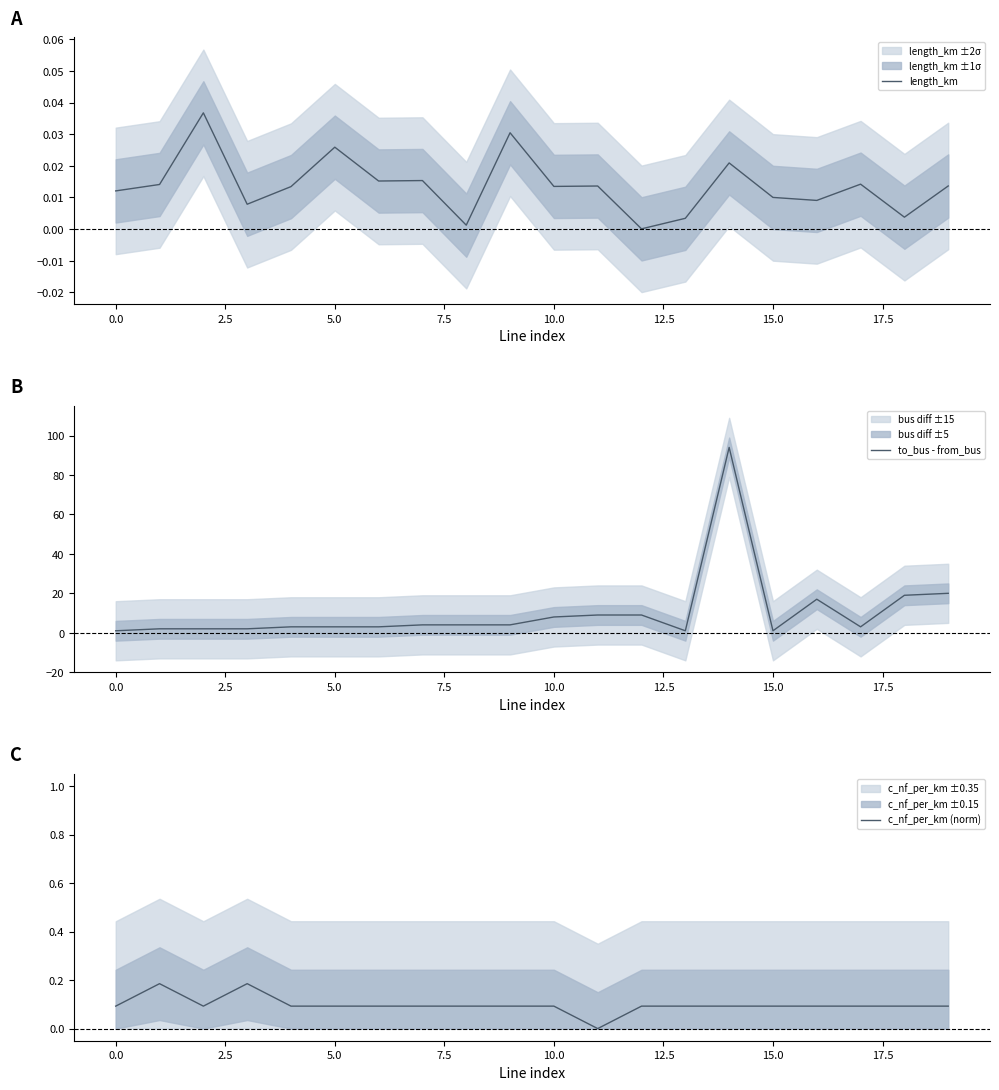

How many interior local peaks does the to_bus - from_bus series have?

2